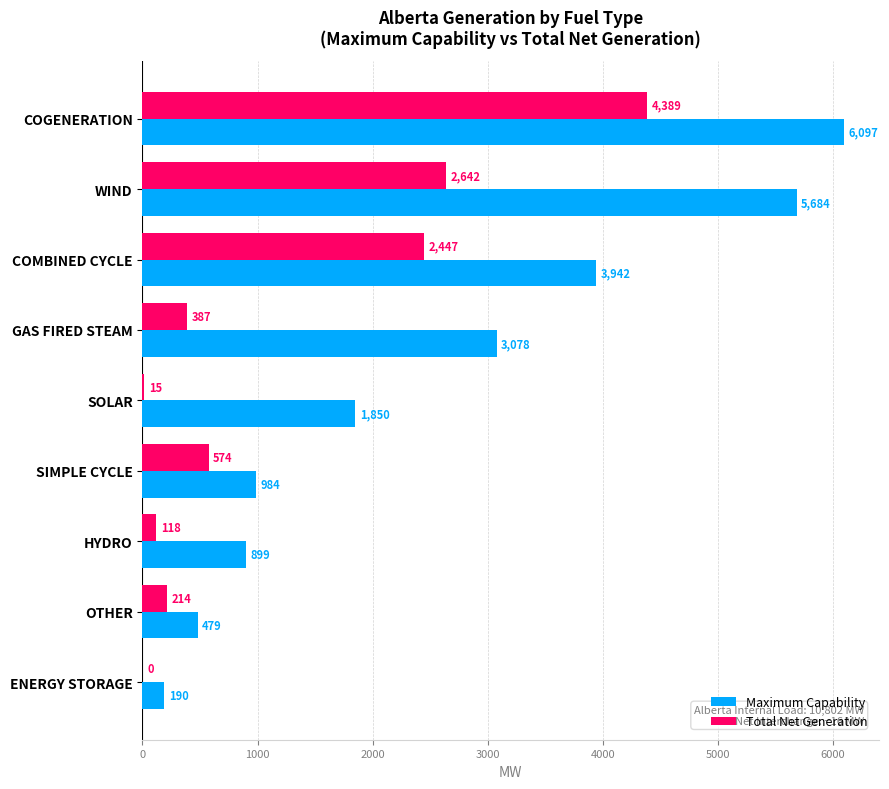

True or false: Total Net Generation has a value of 2447 at COMBINED CYCLE.

True